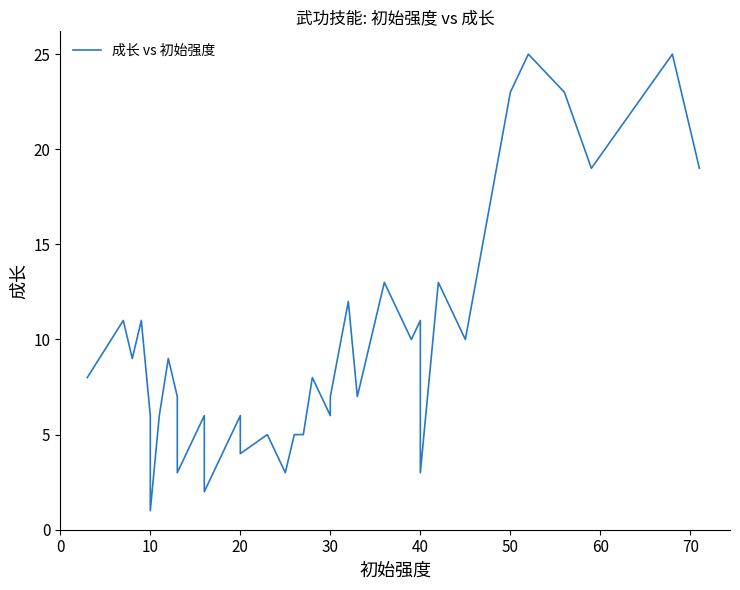

How many lines are shown in the chart?

1